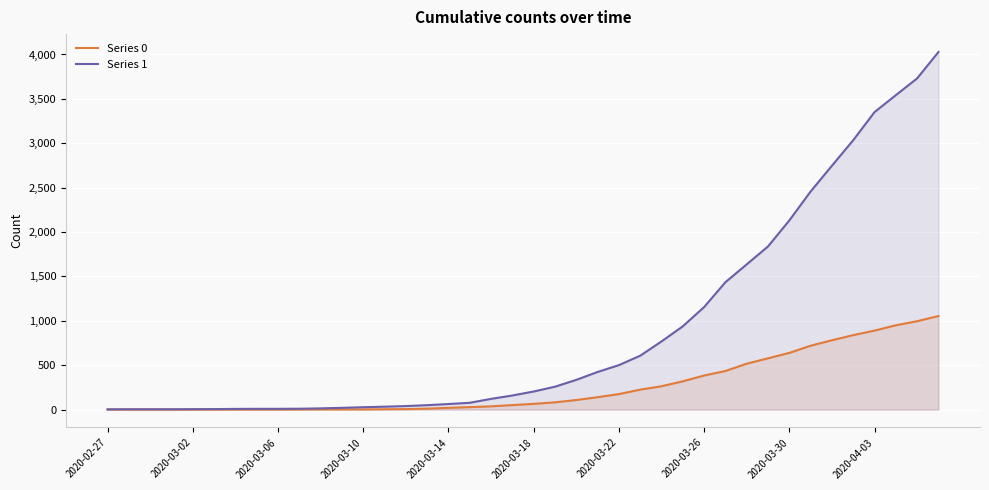

What are all the series names shown in the legend?

Series 0, Series 1